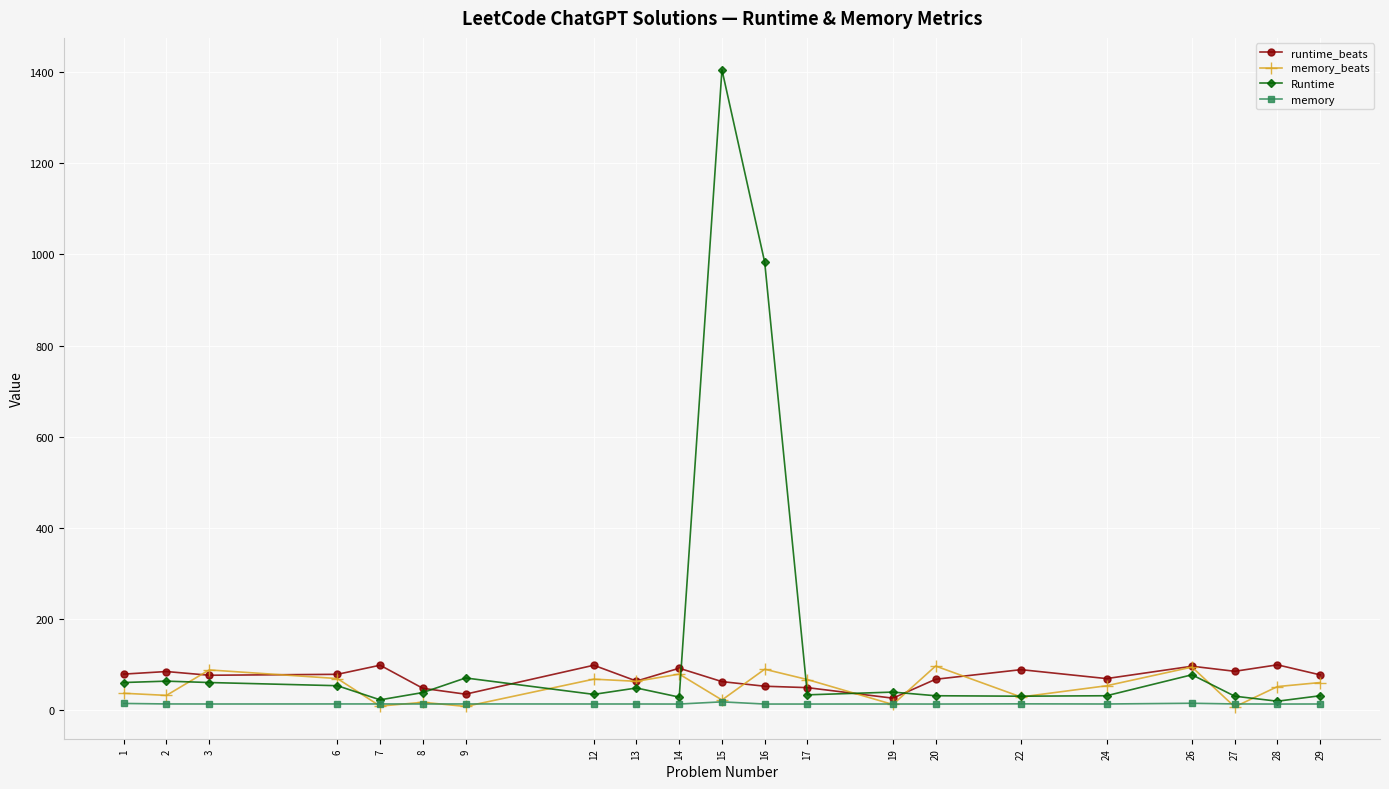

What is the sum of the memory values at 16 and 9?

27.8